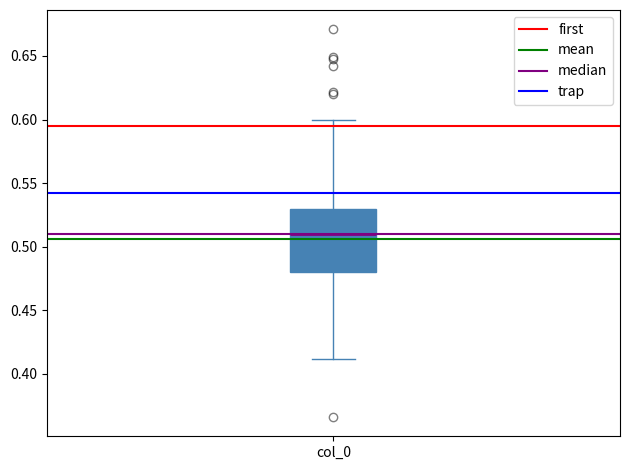

Transcribe this box plot: give where the median line is, the range the box spans, and where the two whiskers end, as read against the y-axis. The values are not printed on the chart, so give them approximately, as read against the axis.

median 0.51, box 0.48 to 0.53, whiskers 0.41 to 0.60